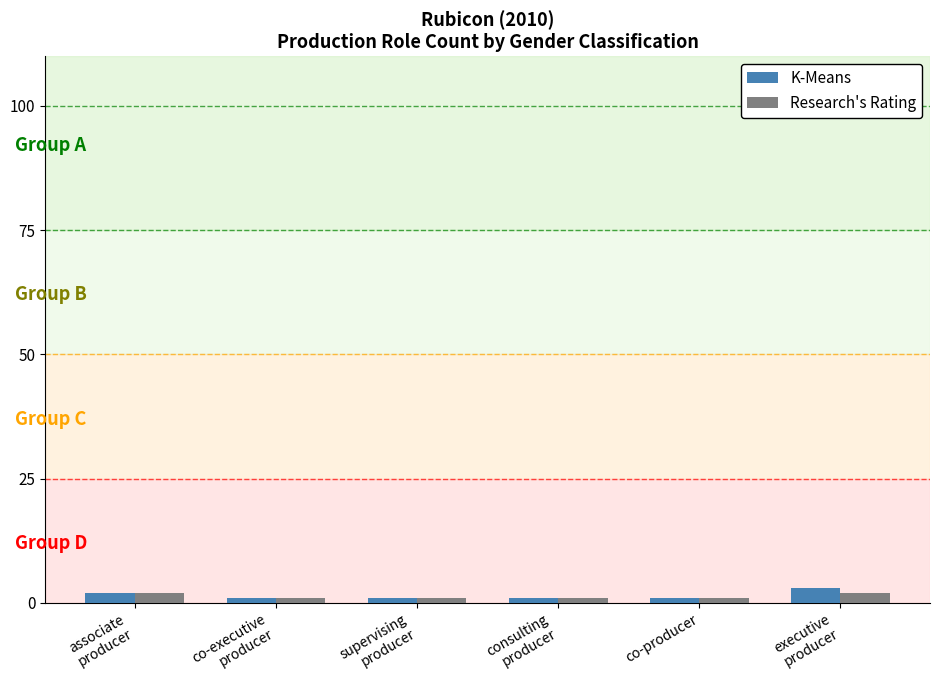

What is the value of the Research's Rating bar at the 6th from the left?

2